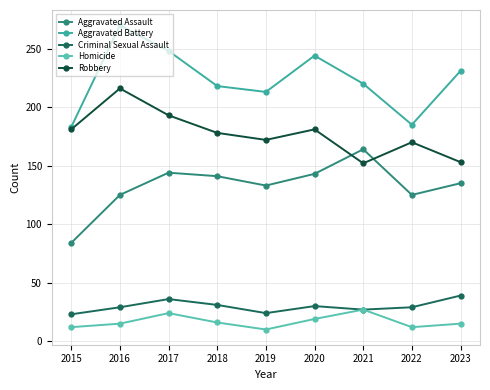

How many categories are shown in the chart?

9